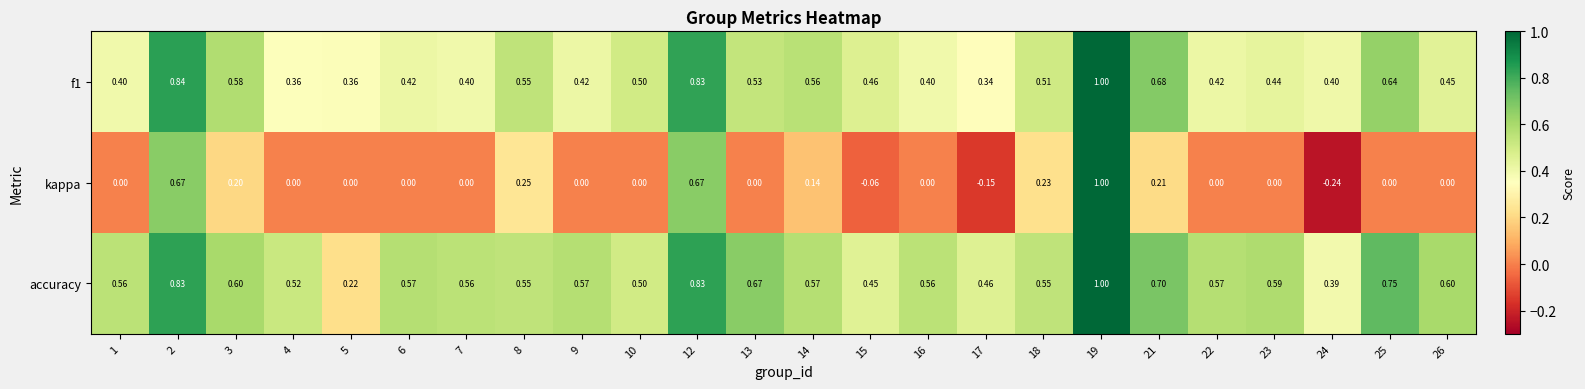

Which series has the largest range (max minus min)?

kappa